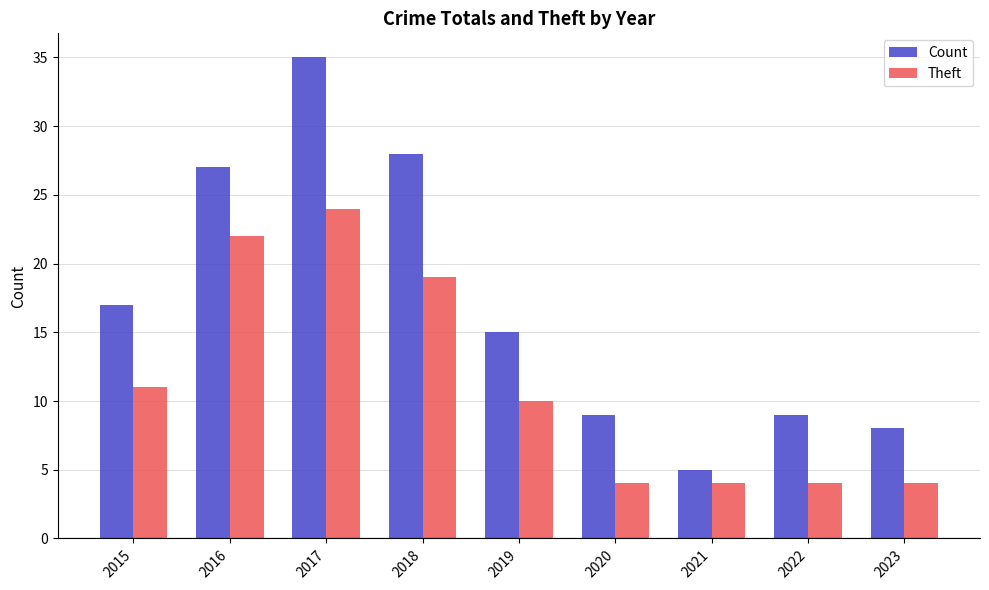

What are all the series names shown in the legend?

Count, Theft